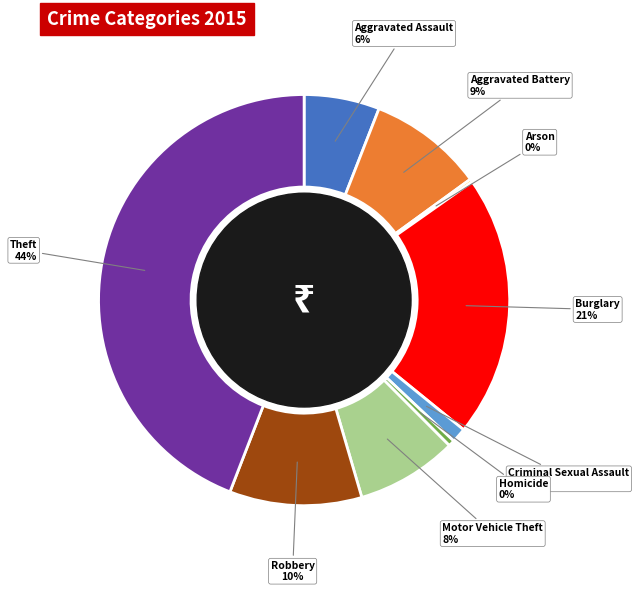

To the nearest percent, what is the combined percentage of Motor Vehicle Theft and Robbery?

18%